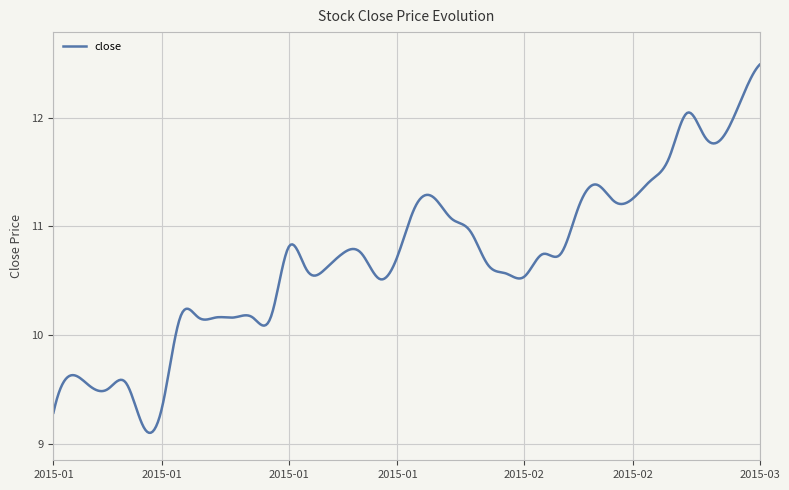

What is the greatest value displayed?

12.5